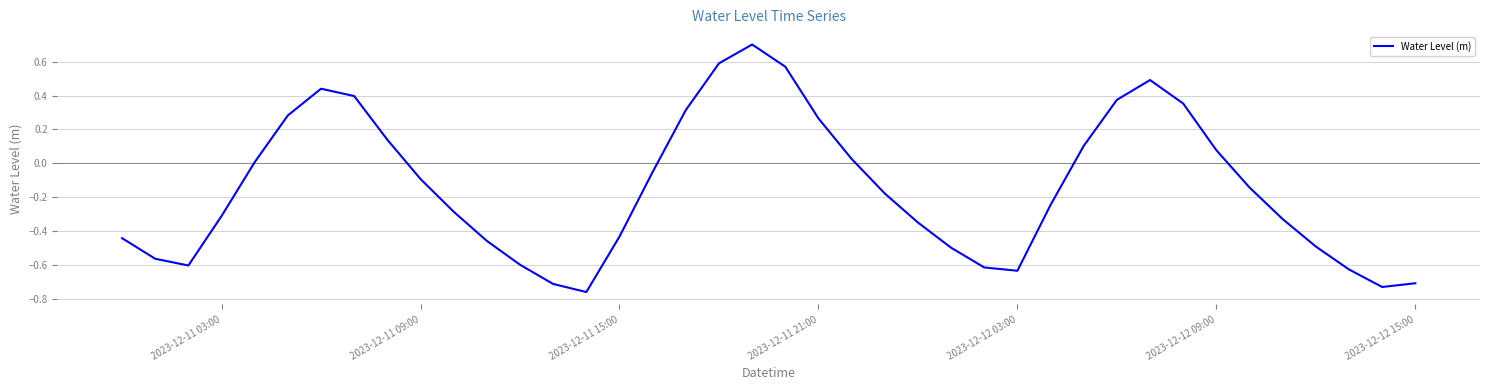

True or false: the data has more than 0 interior local peaks.

True